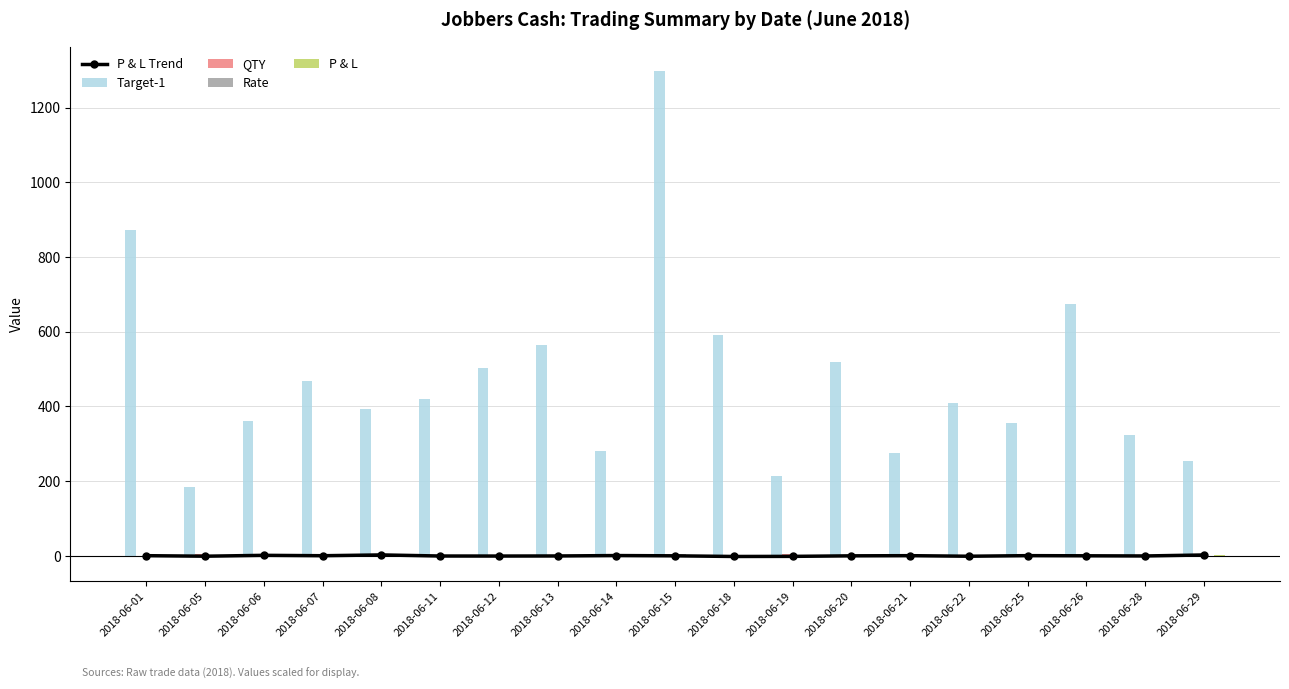

Reading left to right, list all the values displayed in this chart.

P & L Trend: 2018-06-01=0.8	2018-06-05=-0.6	2018-06-06=1.7	2018-06-07=0.6	2018-06-08=2.8	2018-06-11=-0.1	2018-06-12=-0.2	2018-06-13=0.0	2018-06-14=1.1	2018-06-15=0.4	2018-06-18=-1.4	2018-06-19=-1.1	2018-06-20=0.3	2018-06-21=0.8	2018-06-22=-0.7	2018-06-25=0.9	2018-06-26=0.4	2018-06-28=0.0	2018-06-29=2.7
Target-1: 2018-06-01=873.0	2018-06-05=184.0	2018-06-06=360.0	2018-06-07=469.0	2018-06-08=393.0	2018-06-11=421.0	2018-06-12=502.0	2018-06-13=565.0	2018-06-14=280.0	2018-06-15=1298.0	2018-06-18=592.0	2018-06-19=215.0	2018-06-20=520.0	2018-06-21=274.5	2018-06-22=409.0	2018-06-25=356.0	2018-06-26=675.0	2018-06-28=325.0	2018-06-29=255.0
QTY: 2018-06-01=1.2	2018-06-05=5.4	2018-06-06=2.8	2018-06-07=2.2	2018-06-08=2.6	2018-06-11=2.4	2018-06-12=2.0	2018-06-13=1.8	2018-06-14=3.6	2018-06-15=0.8	2018-06-18=1.7	2018-06-19=4.6	2018-06-20=1.9	2018-06-21=3.7	2018-06-22=2.4	2018-06-25=2.8	2018-06-26=1.5	2018-06-28=3.1	2018-06-29=4.0
Rate: 2018-06-01=2.9	2018-06-05=0.6	2018-06-06=1.2	2018-06-07=1.5	2018-06-08=1.3	2018-06-11=1.4	2018-06-12=1.7	2018-06-13=1.9	2018-06-14=0.9	2018-06-15=4.3	2018-06-18=2.0	2018-06-19=0.7	2018-06-20=1.7	2018-06-21=0.9	2018-06-22=1.4	2018-06-25=1.2	2018-06-26=2.2	2018-06-28=1.1	2018-06-29=0.8
P & L: 2018-06-01=0.8	2018-06-05=0.0	2018-06-06=1.7	2018-06-07=0.6	2018-06-08=2.8	2018-06-11=0.0	2018-06-12=0.0	2018-06-13=0.0	2018-06-14=1.1	2018-06-15=0.4	2018-06-18=0.0	2018-06-19=0.0	2018-06-20=0.3	2018-06-21=0.8	2018-06-22=0.0	2018-06-25=0.9	2018-06-26=0.4	2018-06-28=0.0	2018-06-29=2.7